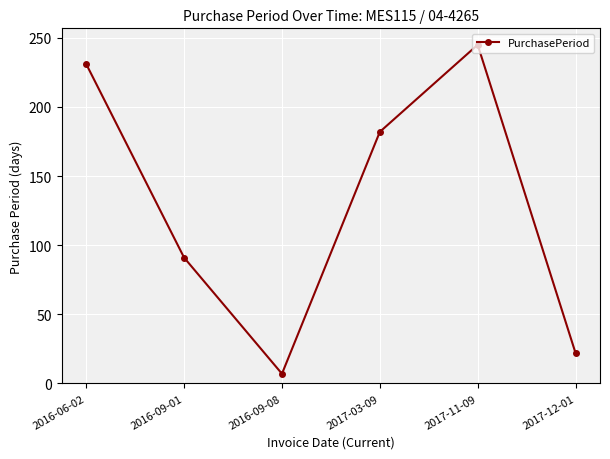

True or false: the data shows 112 at 2017-11-09.

False